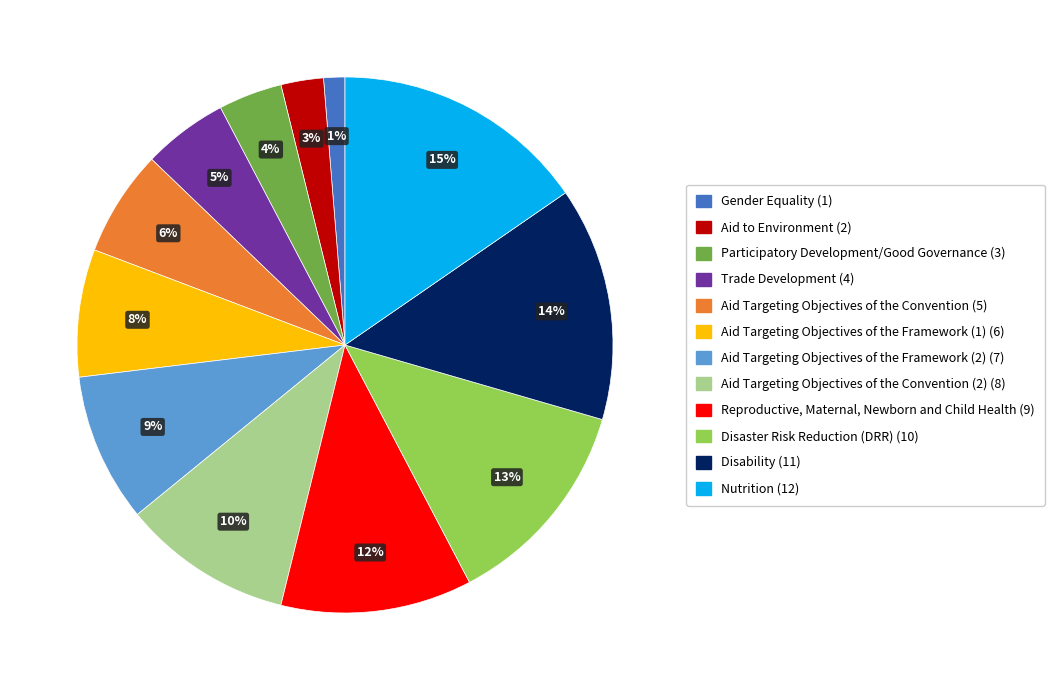

Is there any slice that represents more than half of the pie?

No